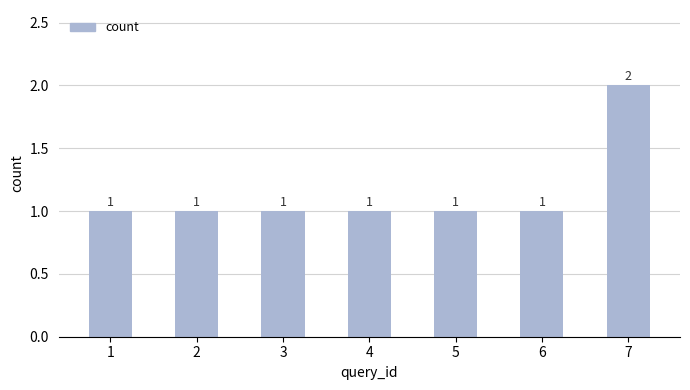

Reading left to right, what are all the values shown in this chart?

1	1	1	1	1	1	2